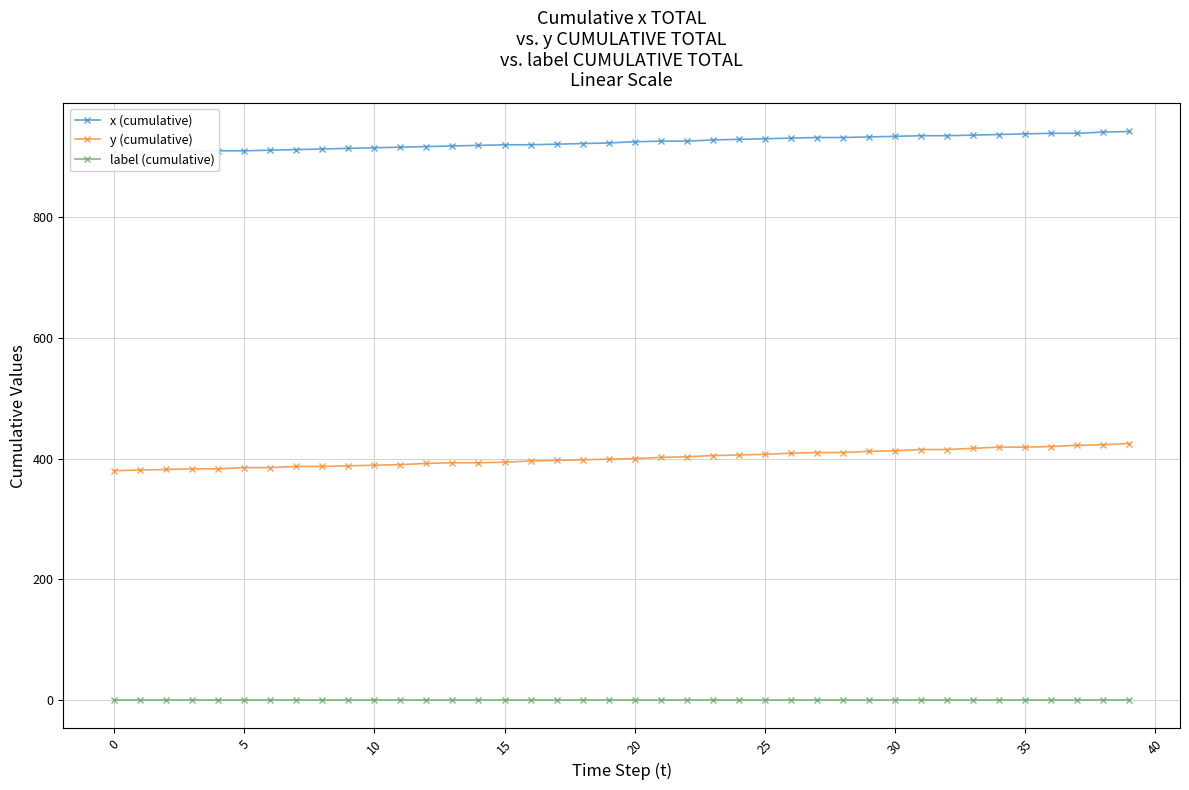

Between 14 and 18, which series saw the biggest shift?

y (cumulative)